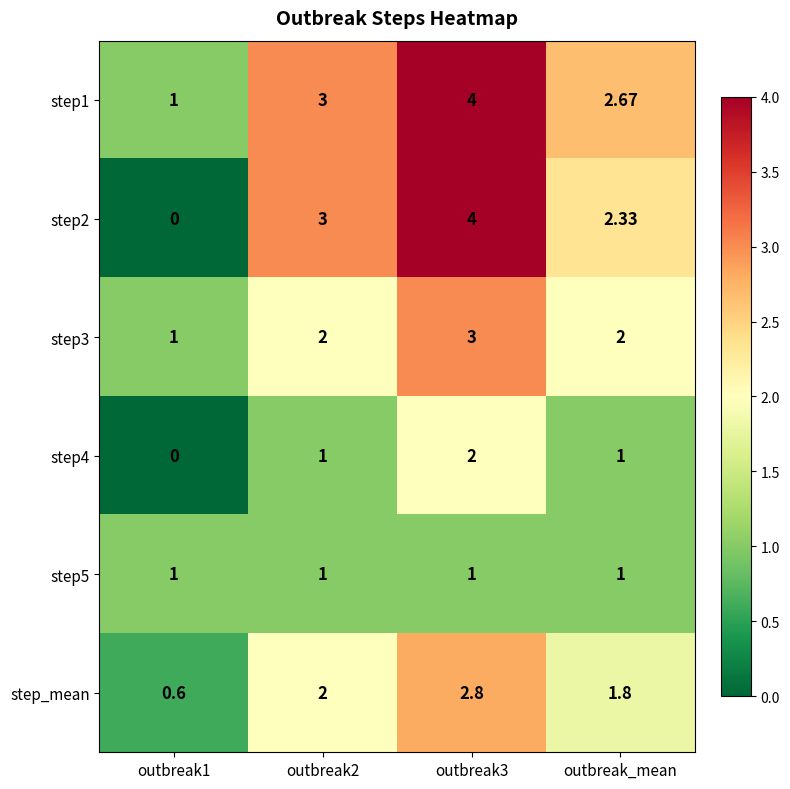

Is the value of step3 at outbreak2 greater than the value of step1 at outbreak_mean?

No